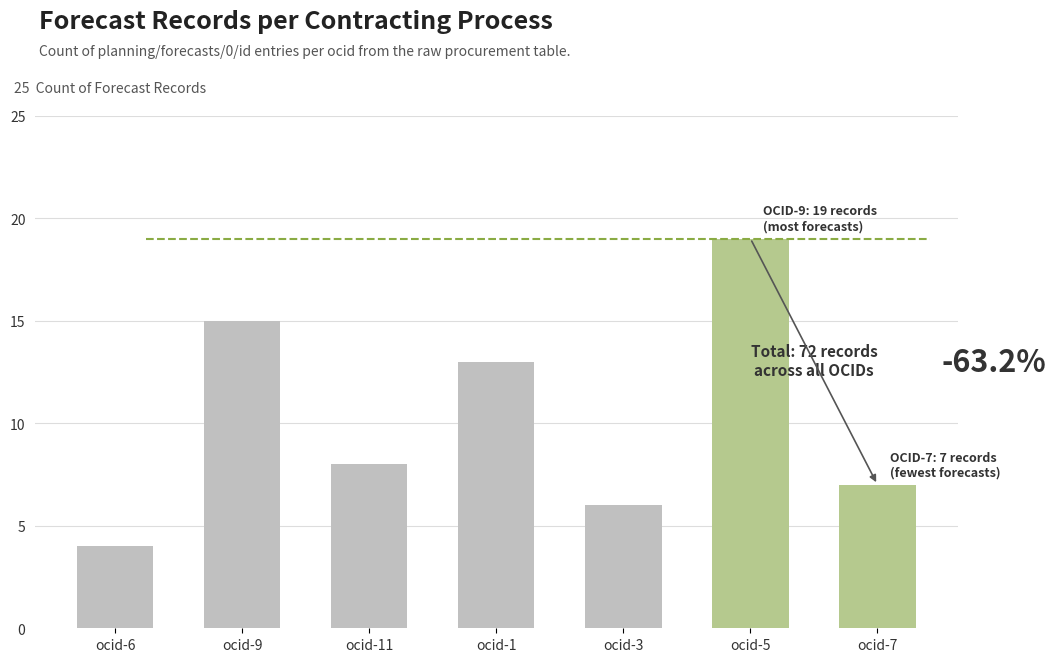

At which category does the chart reach its peak across all series?

ocid-5